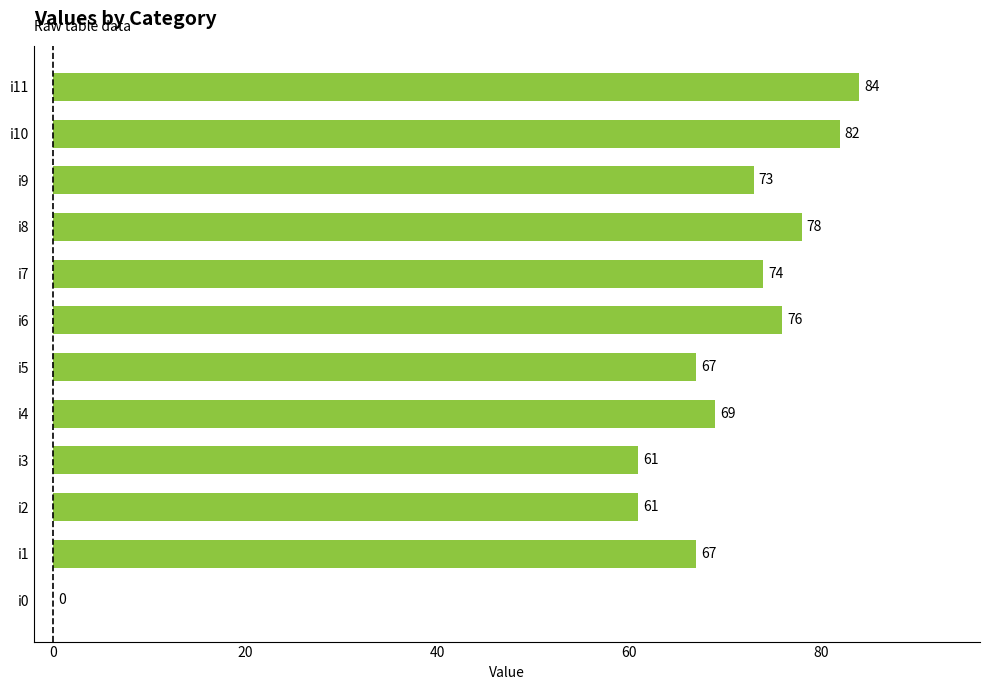

What is the sum of the values at i8 and i10?

160